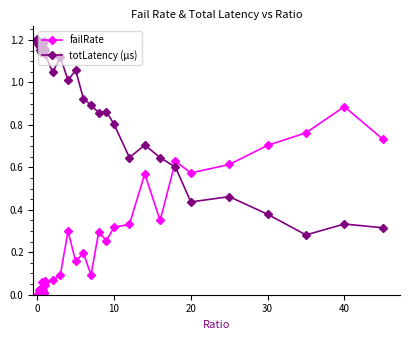

What is the sum of all totLatency (µs) values?

38.1